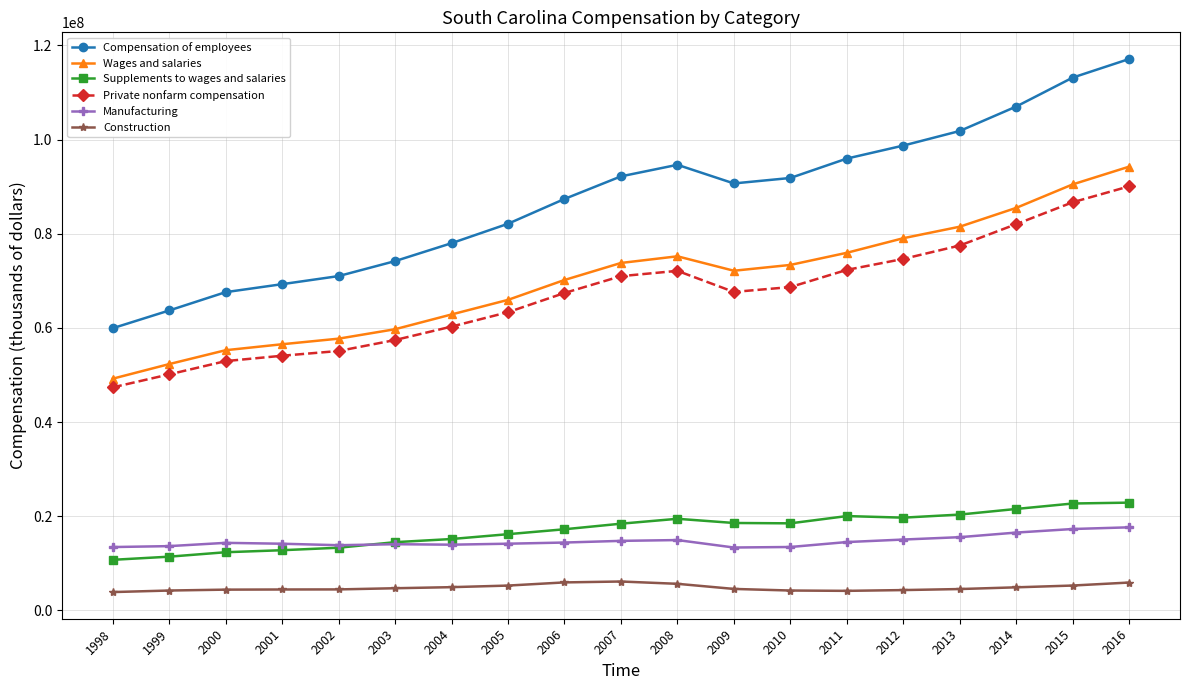

True or false: Private nonfarm compensation has a value of 60271018 at 2004.

True